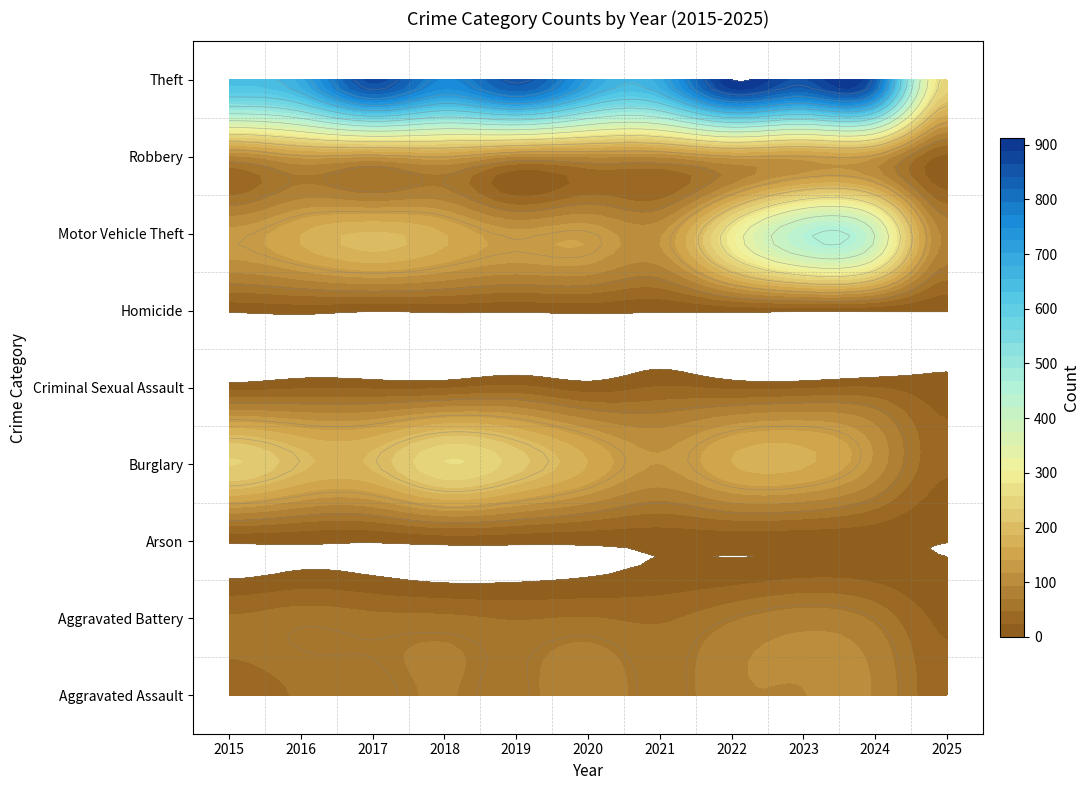

Reading right to left, transcribe all the data shown in this chart.

Aggravated Assault: 28	91	93	89	58	87	61	72	59	50	31
Aggravated Battery: 18	64	83	66	43	48	45	52	54	60	50
Arson: 0	5	6	7	6	4	5	6	1	3	3
Burglary: 27	110	167	163	117	163	221	257	192	194	236
Criminal Sexual Assault: 9	24	20	18	25	12	29	20	19	20	13
Homicide: 1	4	4	6	2	6	3	5	2	8	4
Motor Vehicle Theft: 87	388	444	291	113	134	125	164	191	163	125
Robbery: 17	119	125	125	95	94	89	130	115	123	87
Theft: 248	830	861	912	691	713	855	767	873	689	641